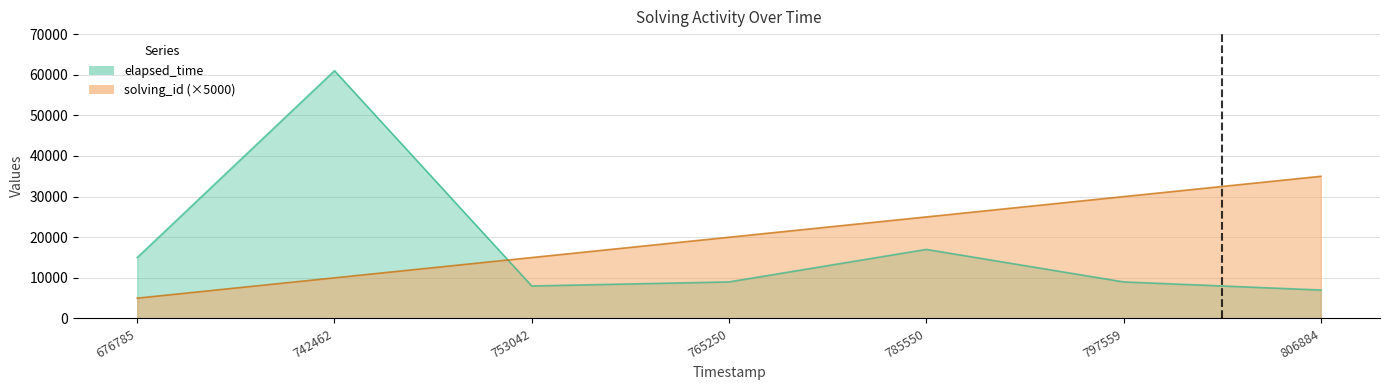

True or false: solving_id has more than 0 interior local peaks.

False